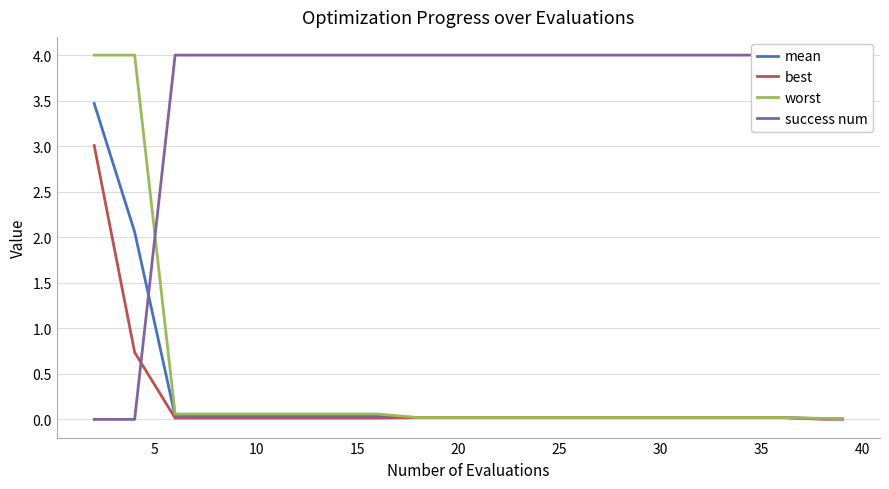

True or false: worst and mean intersect in this chart.

False